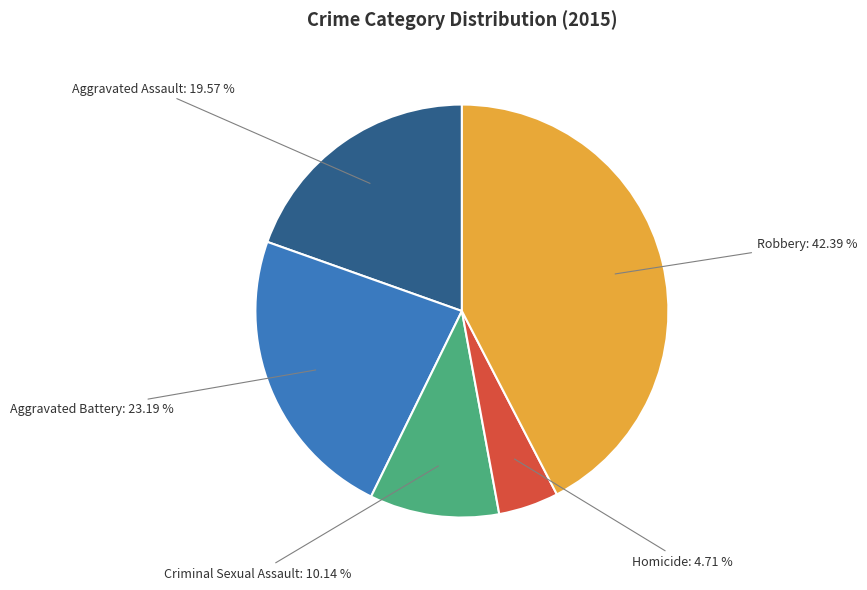

True or false: Robbery accounts for 57% of the total.

False